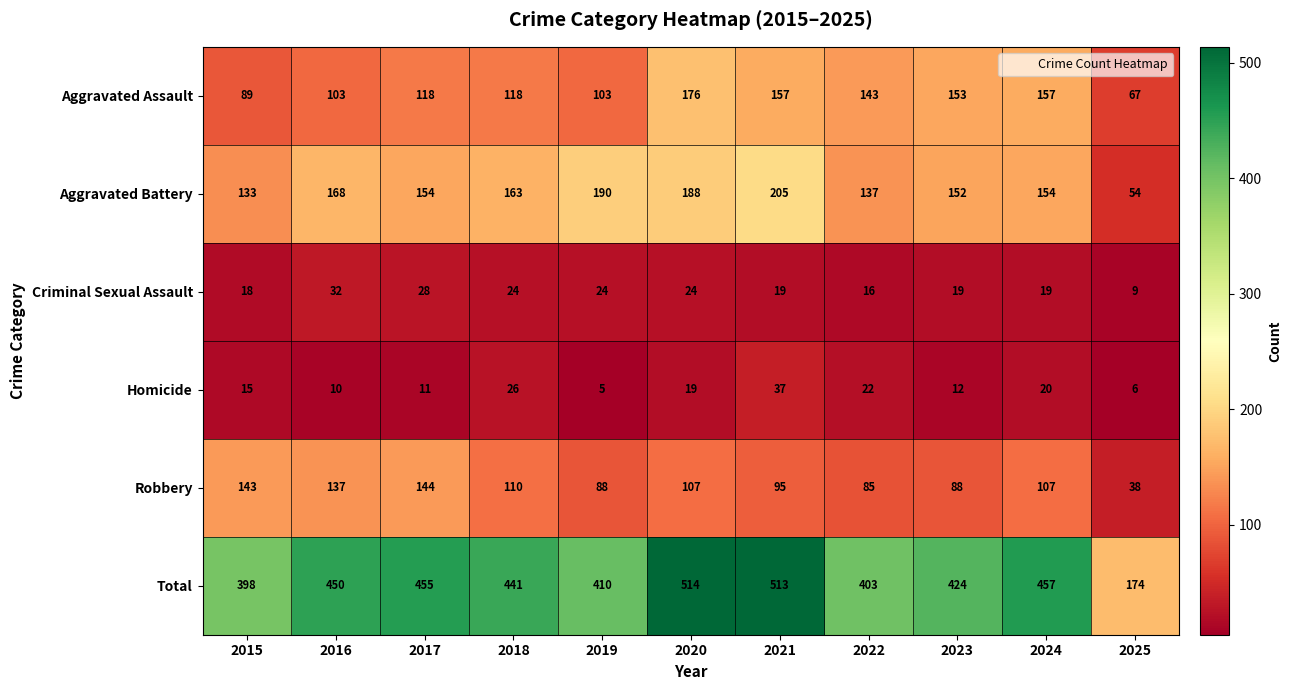

What is the greatest value displayed?

514